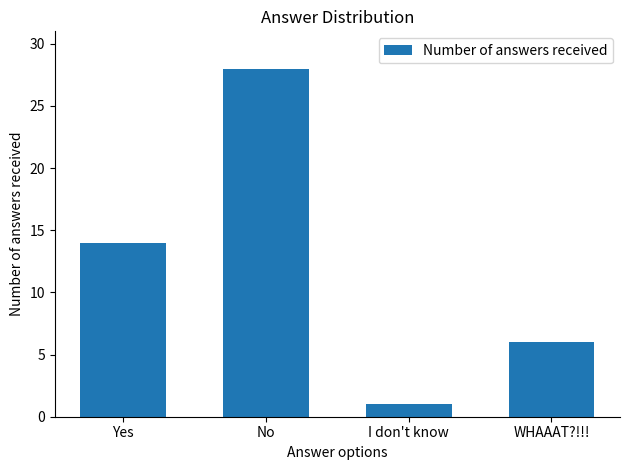

The chart shows a value of 14 at Yes. True or false?

True